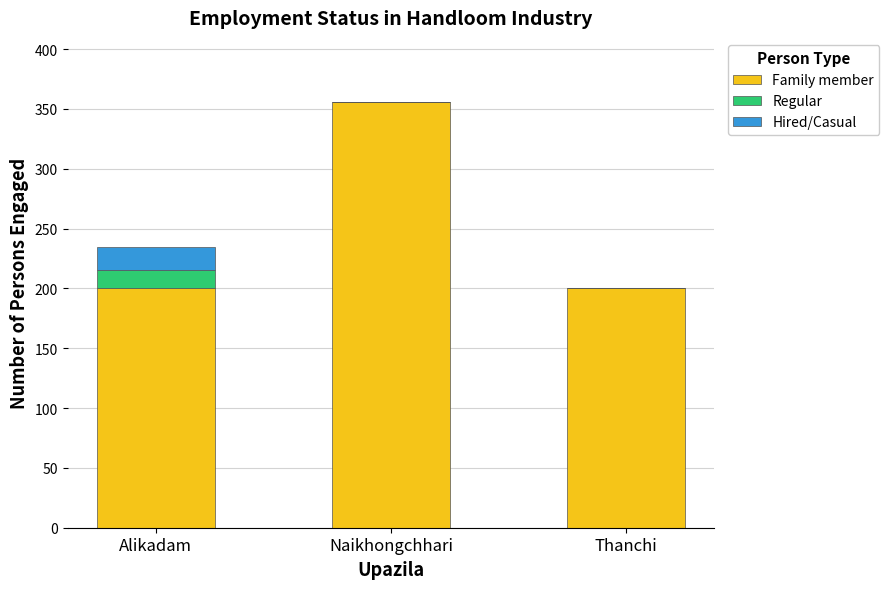

At which label does Family member reach its peak?

Naikhongchhari